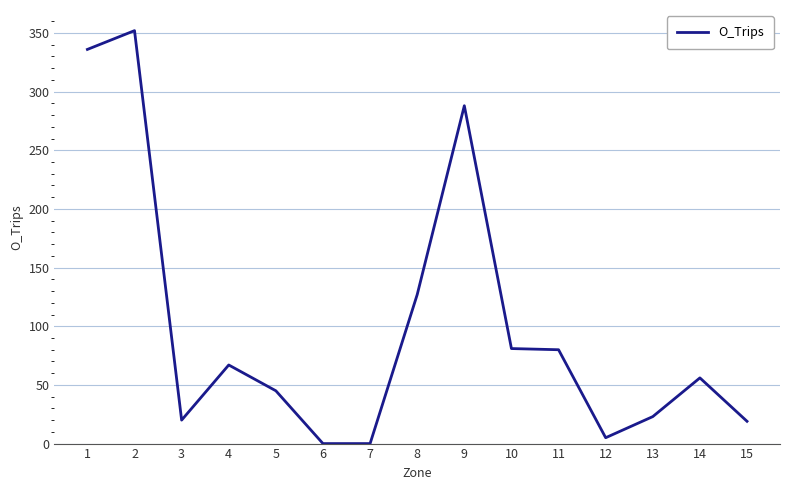

What is the difference between the maximum and minimum values?

352